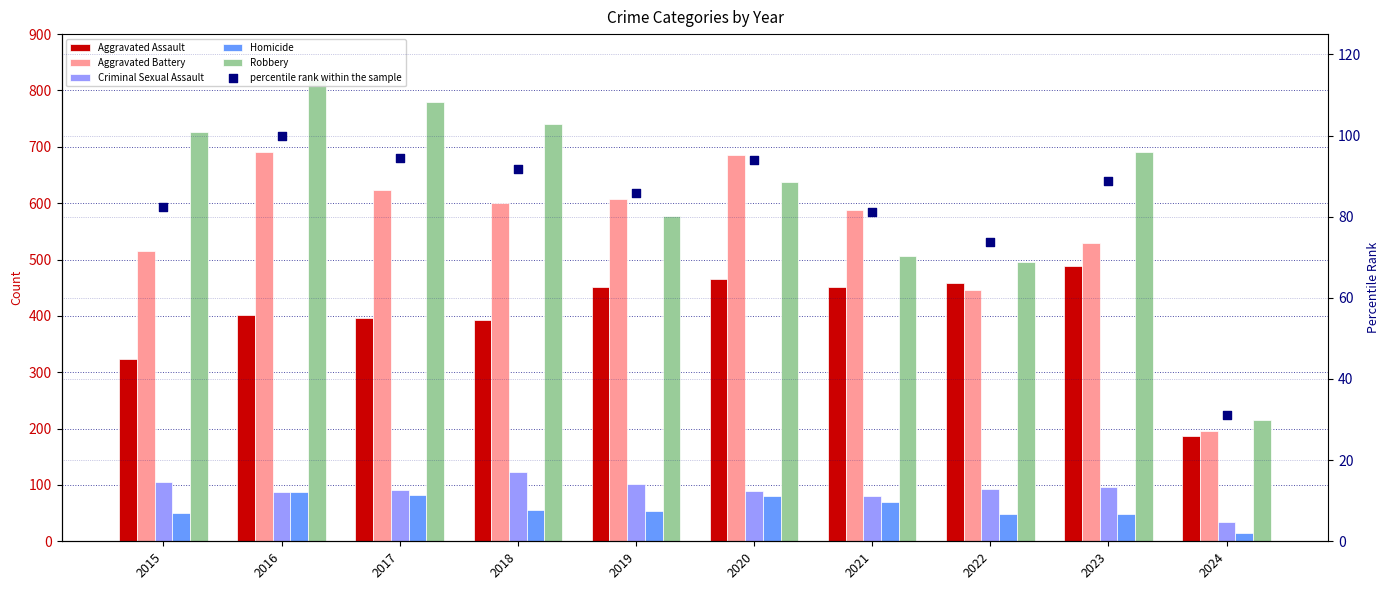

At which category is the sum across all series the highest?

2016